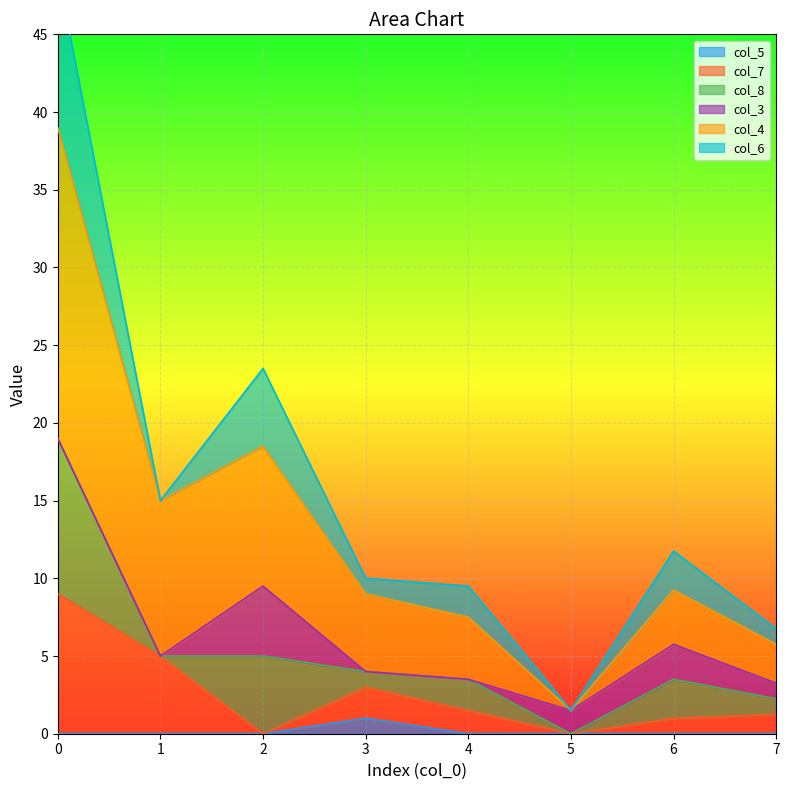

Where is col_7 nearest to the value 4?

1